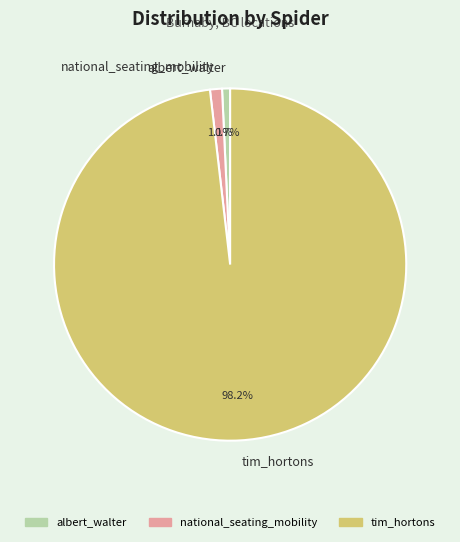

How many slices are in this pie chart?

3